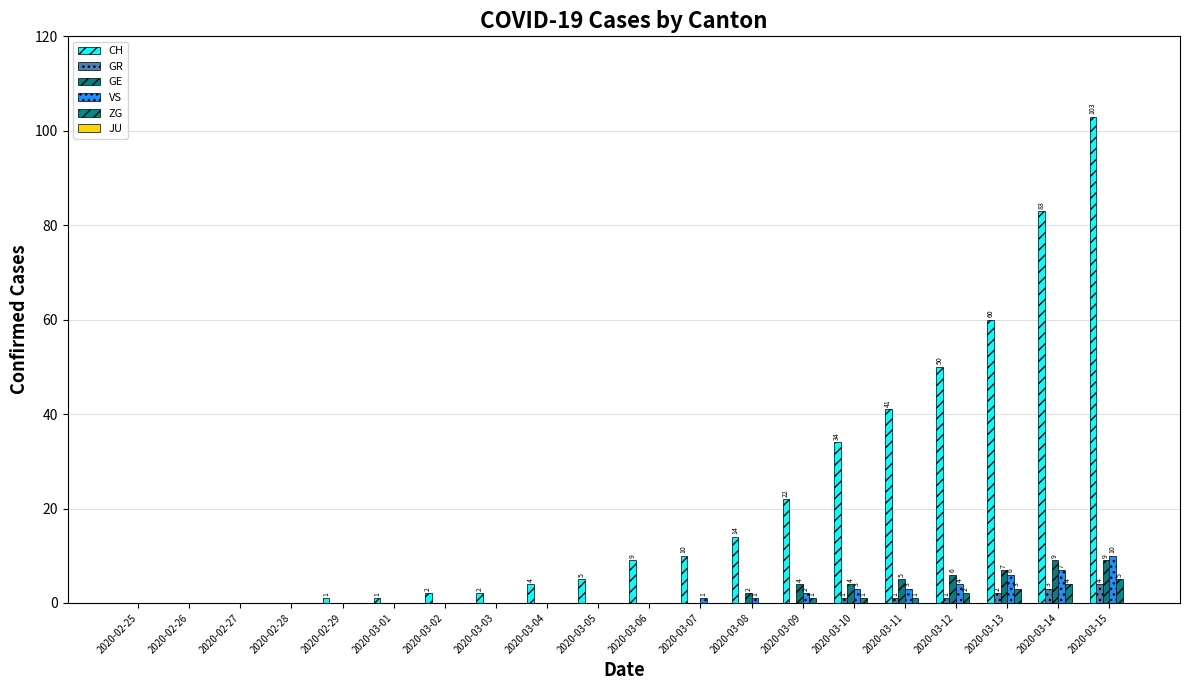

Read the ZG value at 2020-03-11.

1